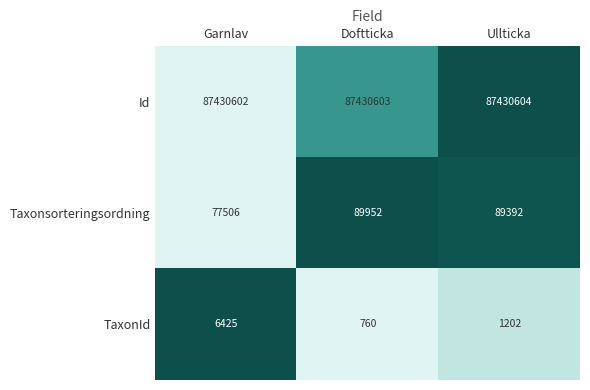

At which category is the sum across all series the highest?

Doftticka